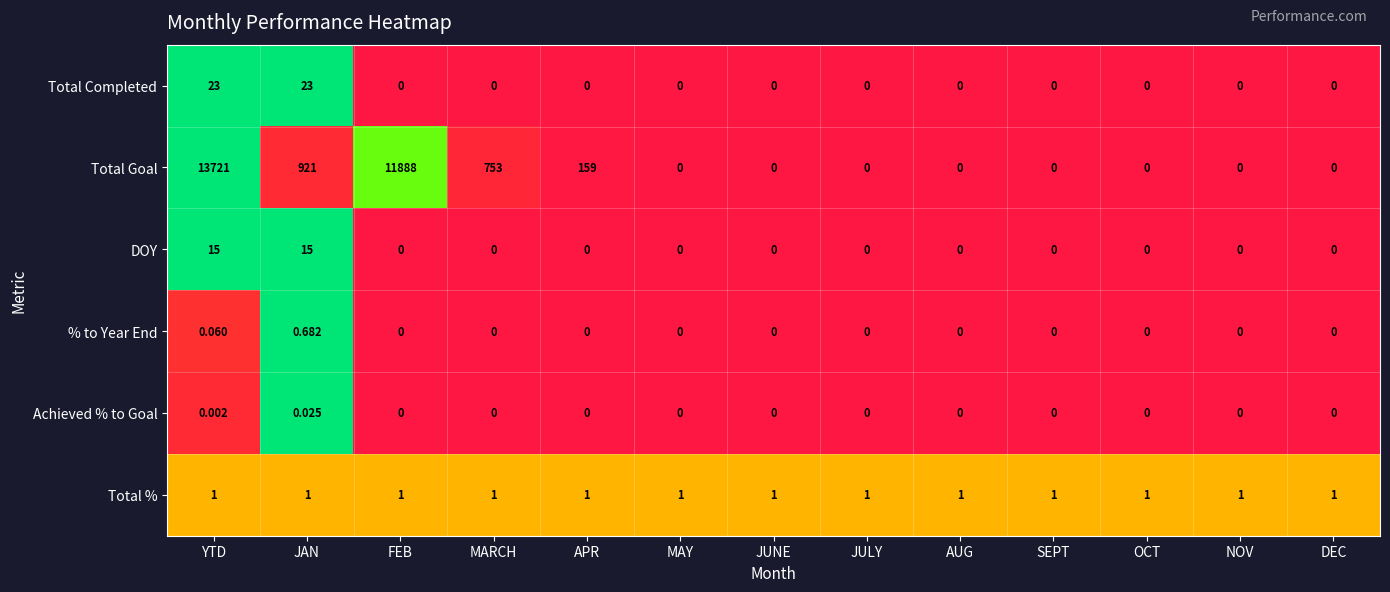

Which series has the largest total across all categories?

Total Goal